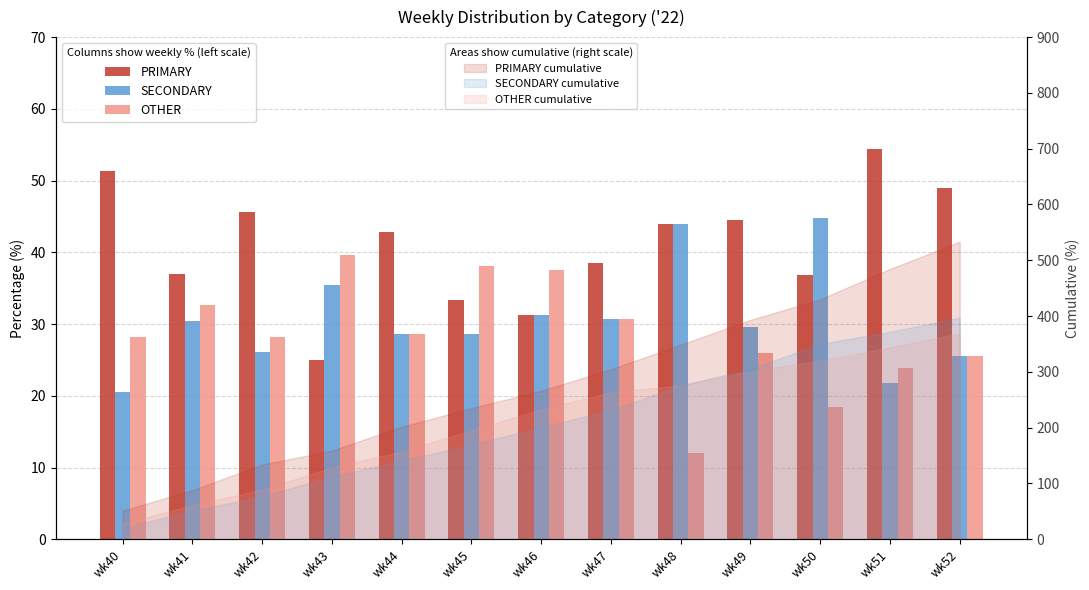

At which label does SECONDARY reach its minimum?

wk40